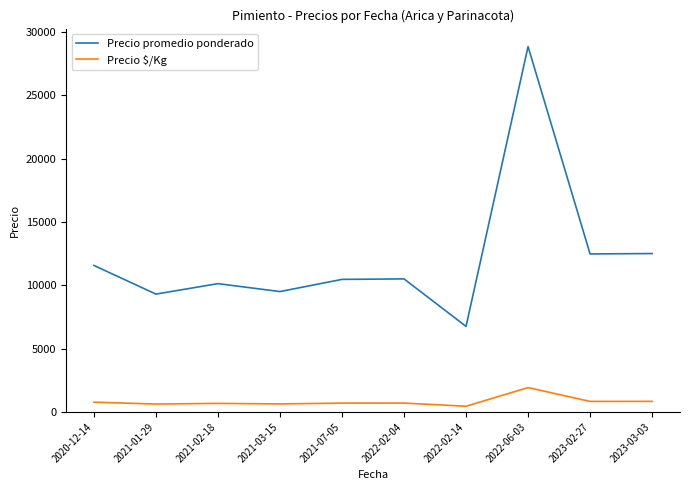

The Precio promedio ponderado series shows 4076.2 at 2022-02-14. True or false?

False